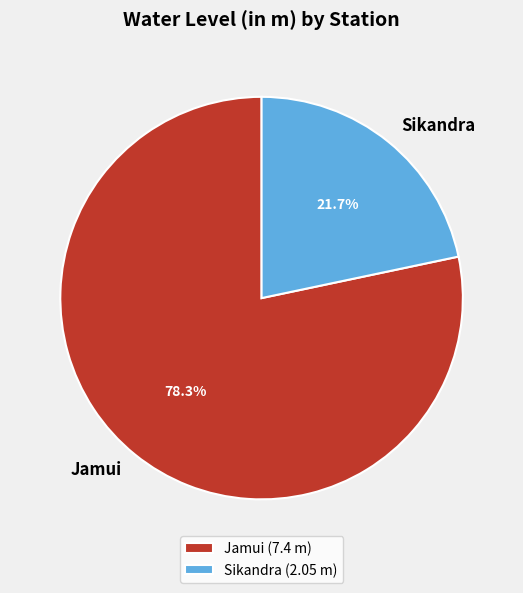

Count the number of slices in the pie.

2